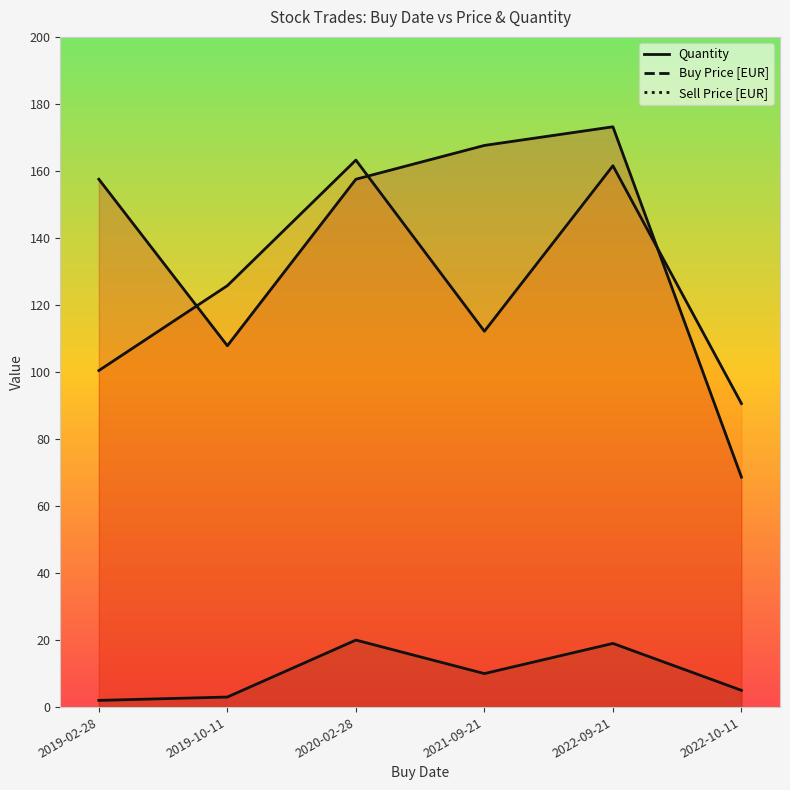

How many values in the Buy Price [EUR] series exceed 125?

3